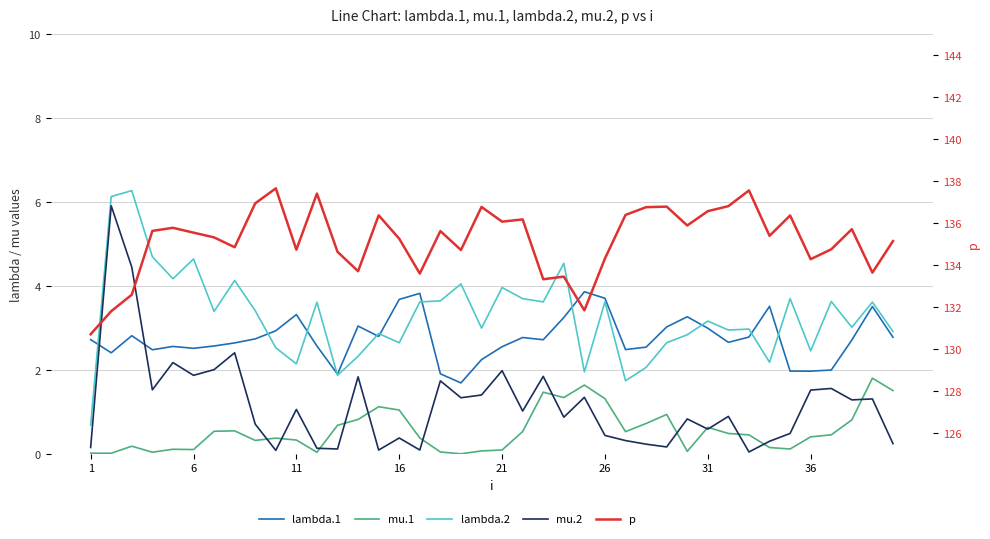

What is the highest value of the lambda.2 series?

6.3